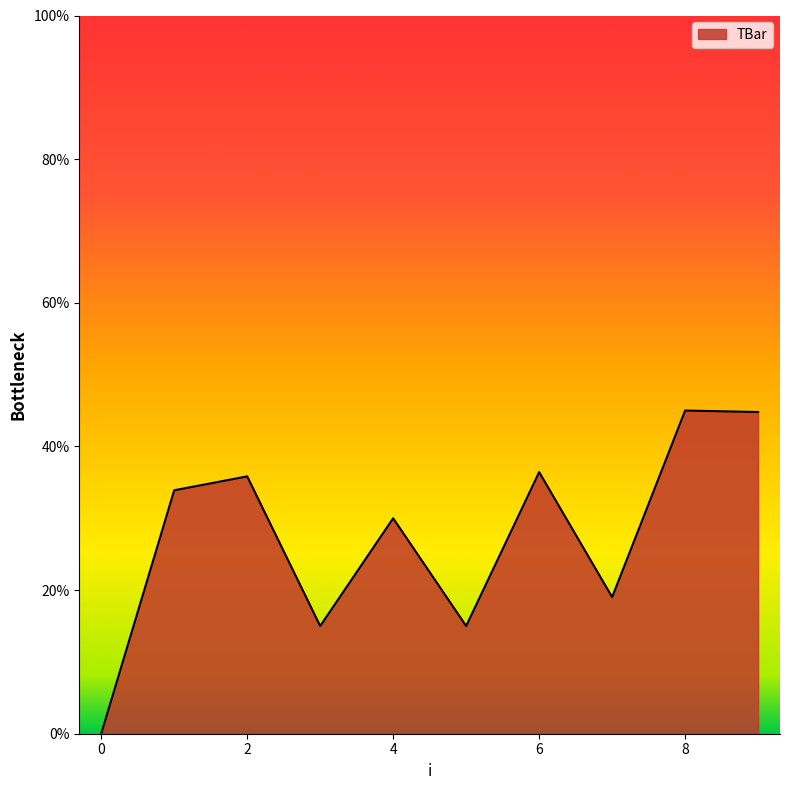

What is the difference between the maximum and minimum values?

45.0